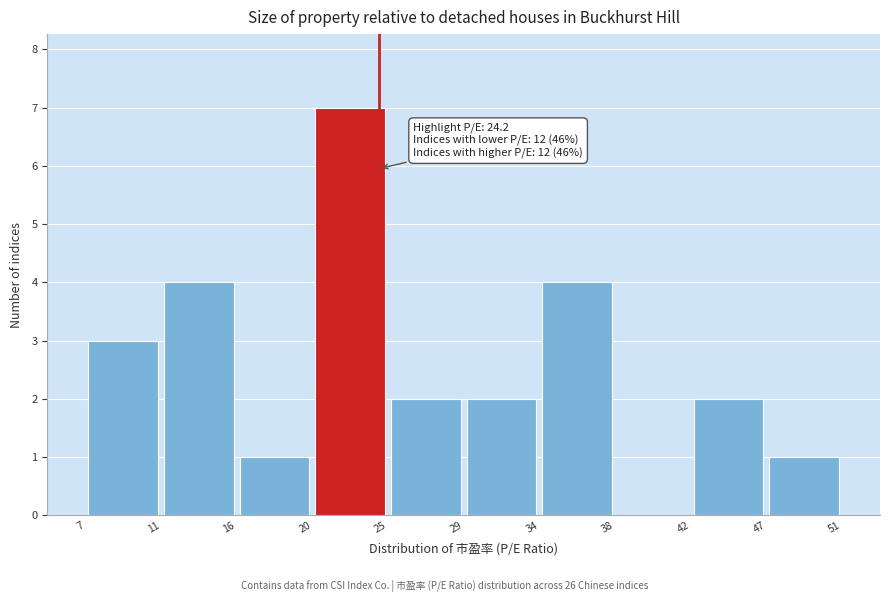

Over which range of the x-axis is the bar tallest?

20 to 25